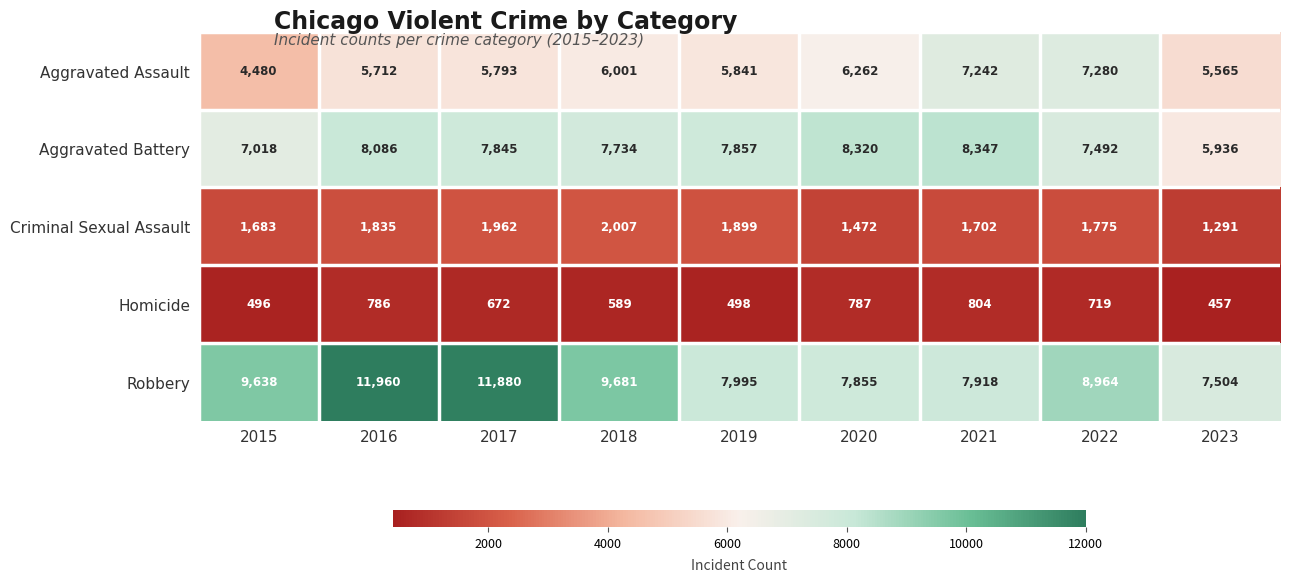

The value of Homicide at 2020 is 1068. True or false?

False